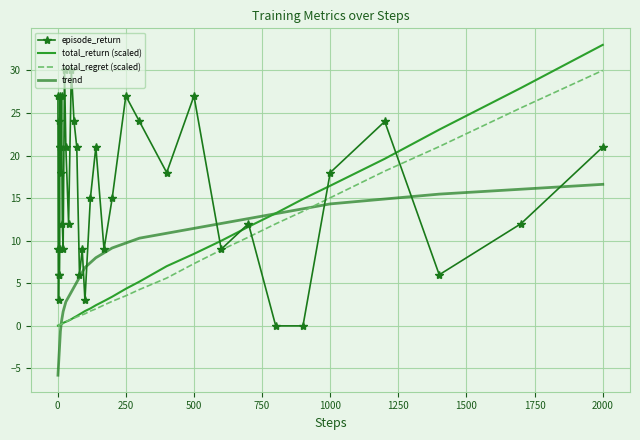

What is the greatest value displayed?

33.0